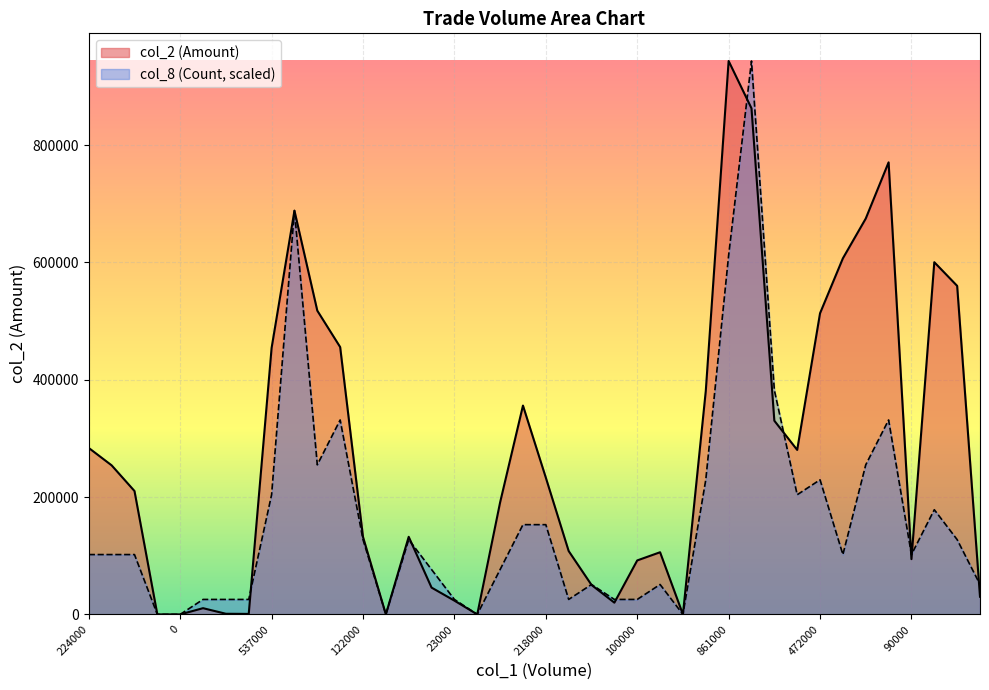

How many values in the col_2 series exceed 210340?

19